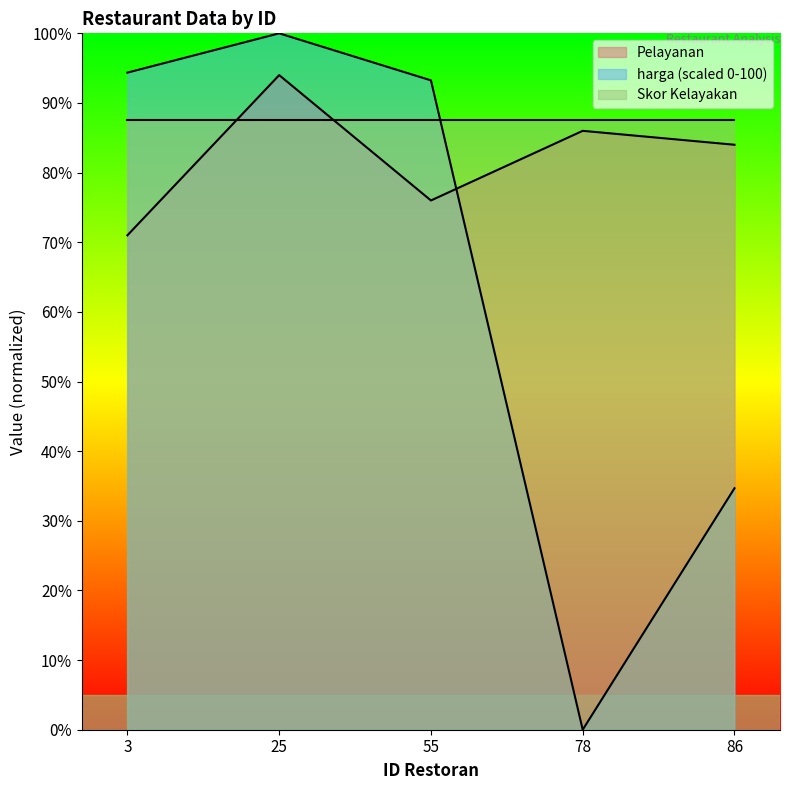

At which category does harga reach its first local peak?

25